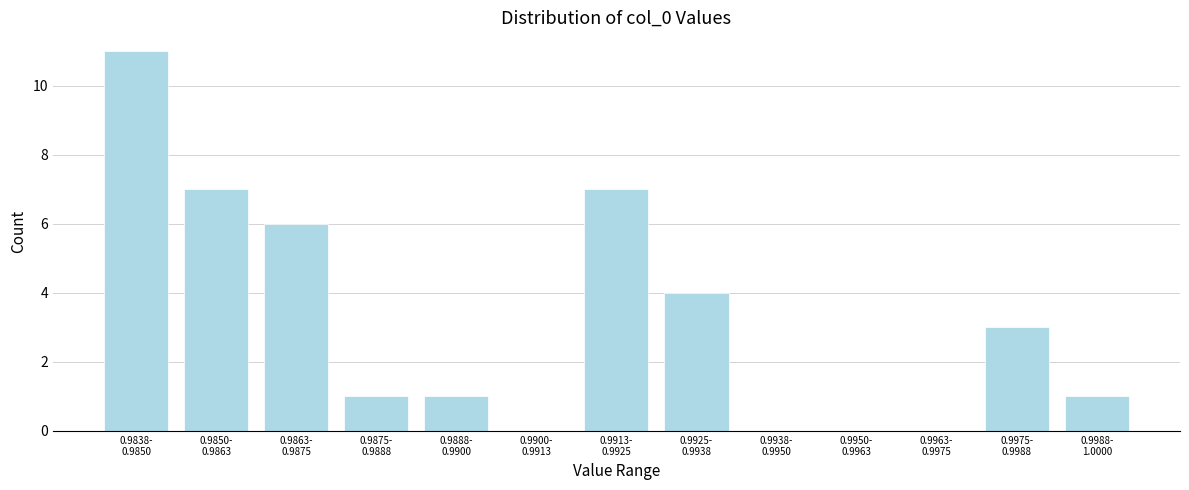

What is the greatest value displayed?

11